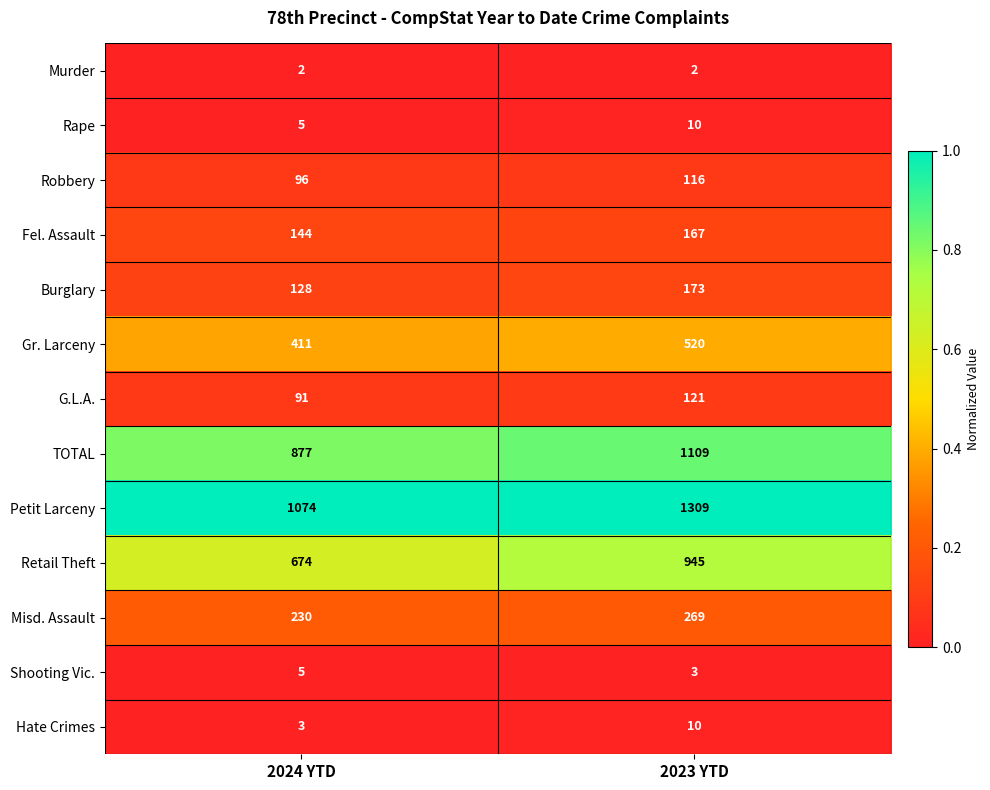

The value of Misd. Assault at 2024 YTD is 230. True or false?

True